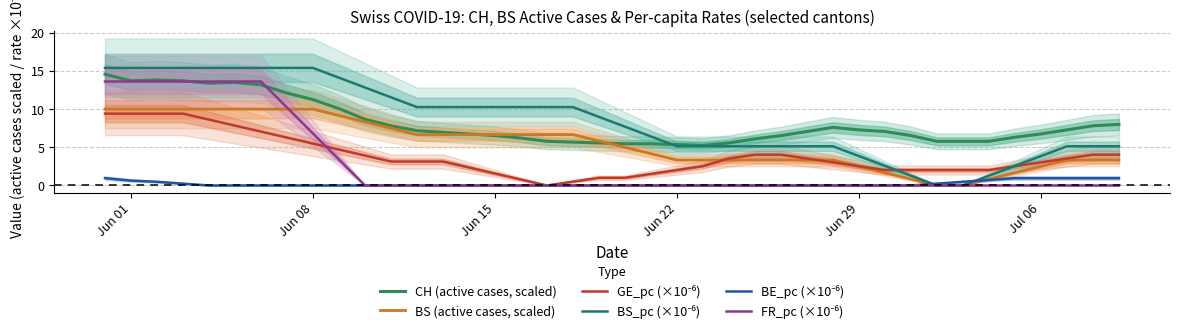

At which category is the sum across all series the highest?

Jun 01